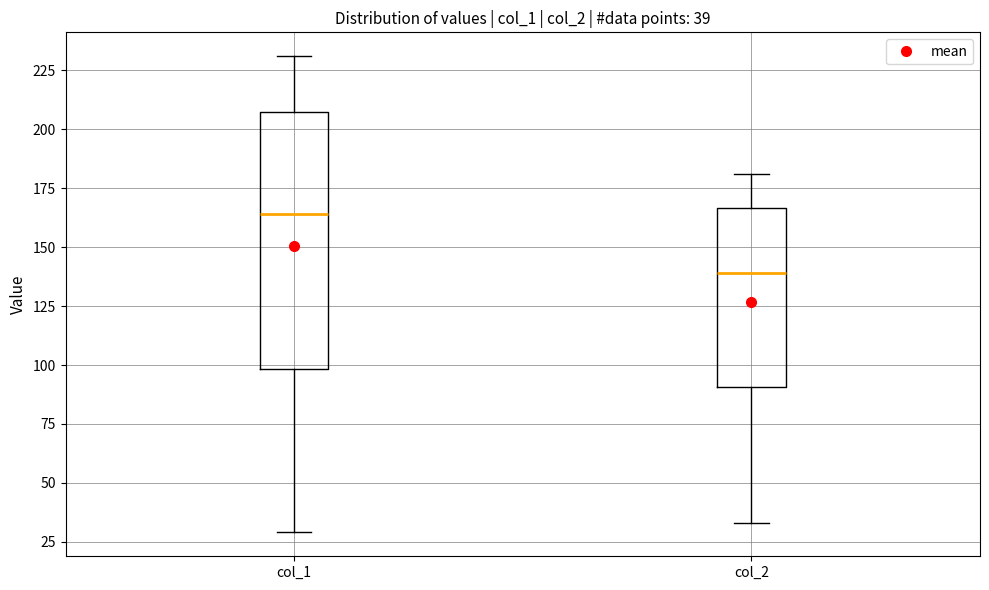

Which box has the highest median line?

col_1